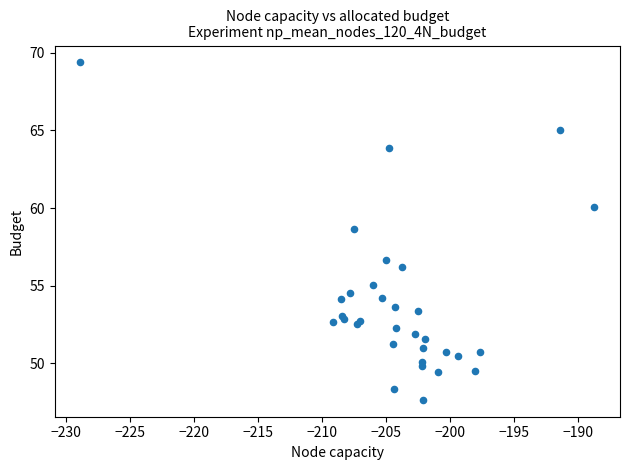

What Y value in the scatter plot is closest to 58?

58.6